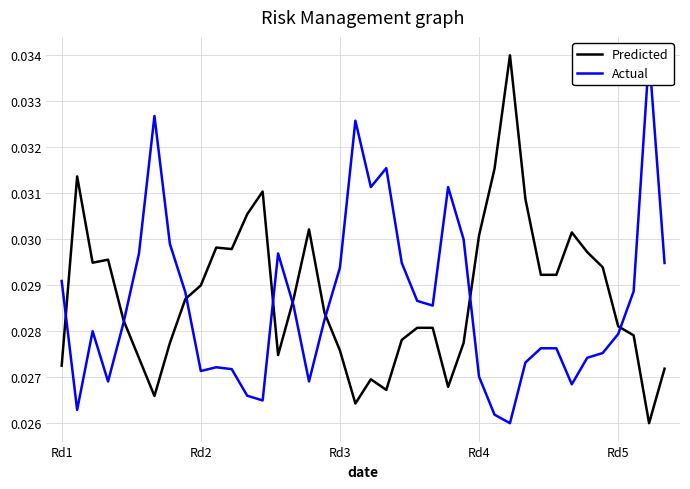

How many Predicted values are between 0 and 1?

40